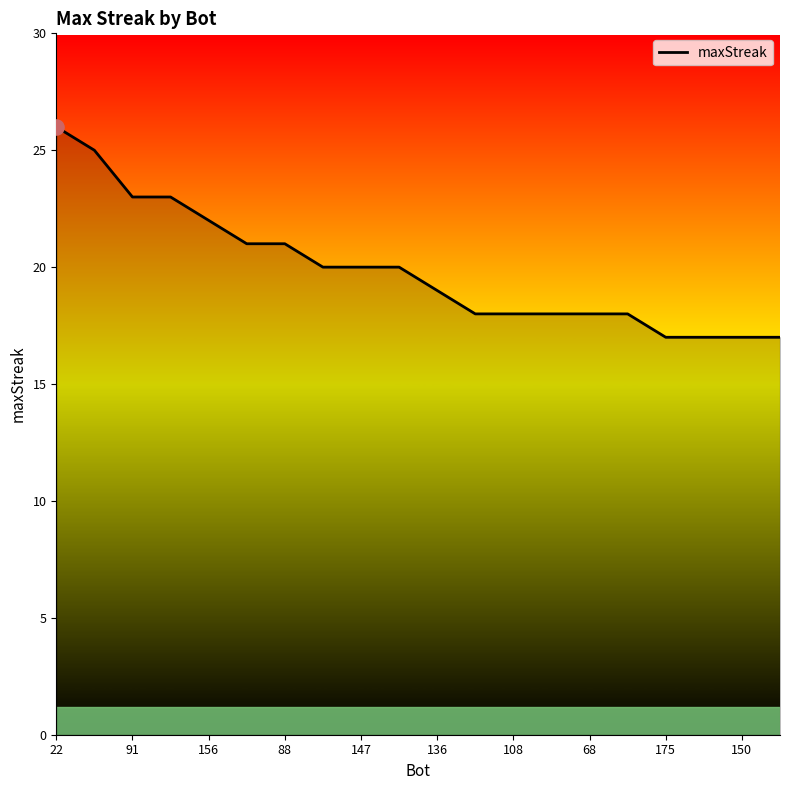

What is the minimum value shown in the chart?

17